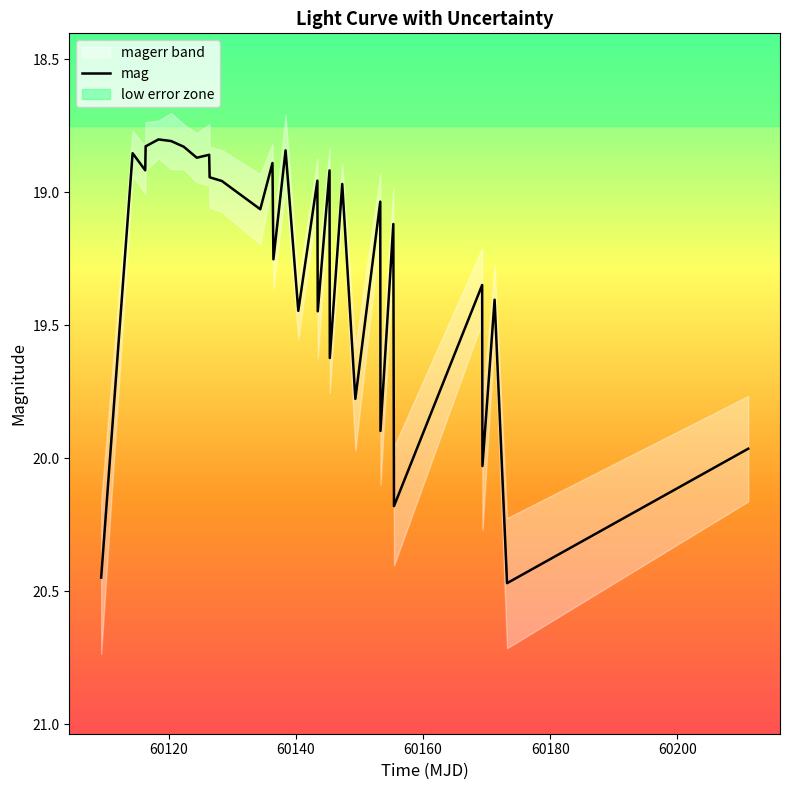

Count the number of values greater than 19.

16